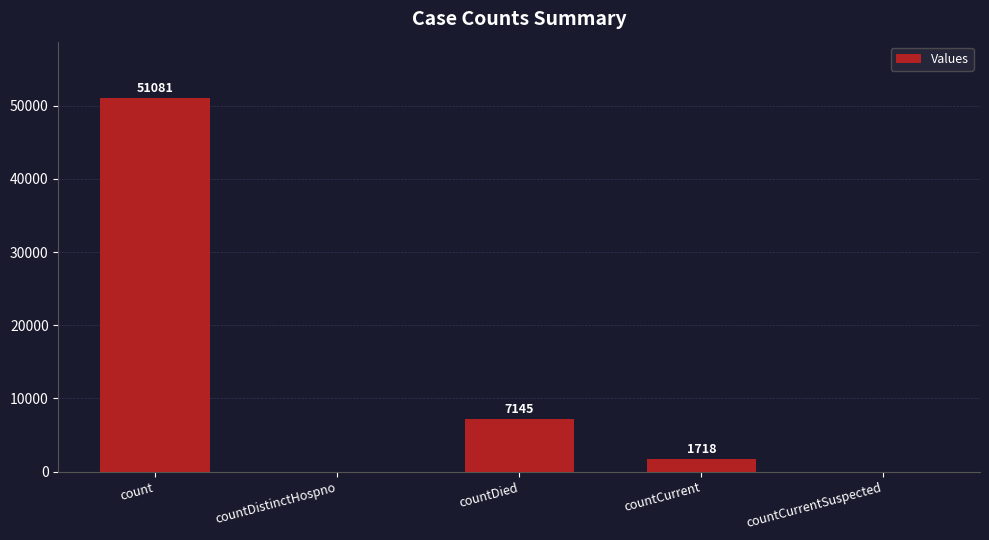

The chart shows a value of -22137 at countDistinctHospno. True or false?

False